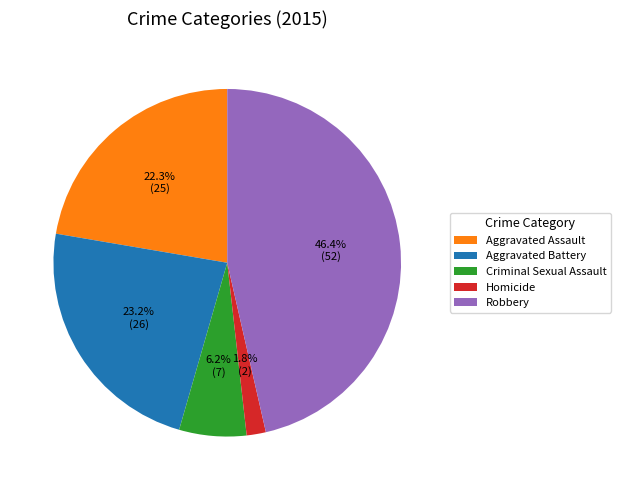

The Aggravated Battery slice represents 31% of the pie. True or false?

False